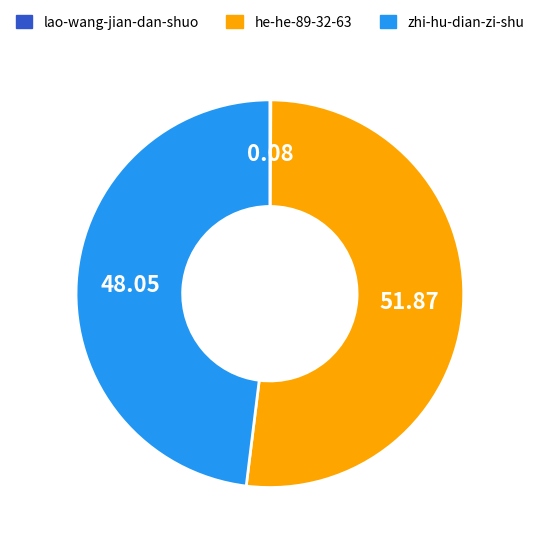

Is it true that zhi-hu-dian-zi-shu is 37% of the pie?

False